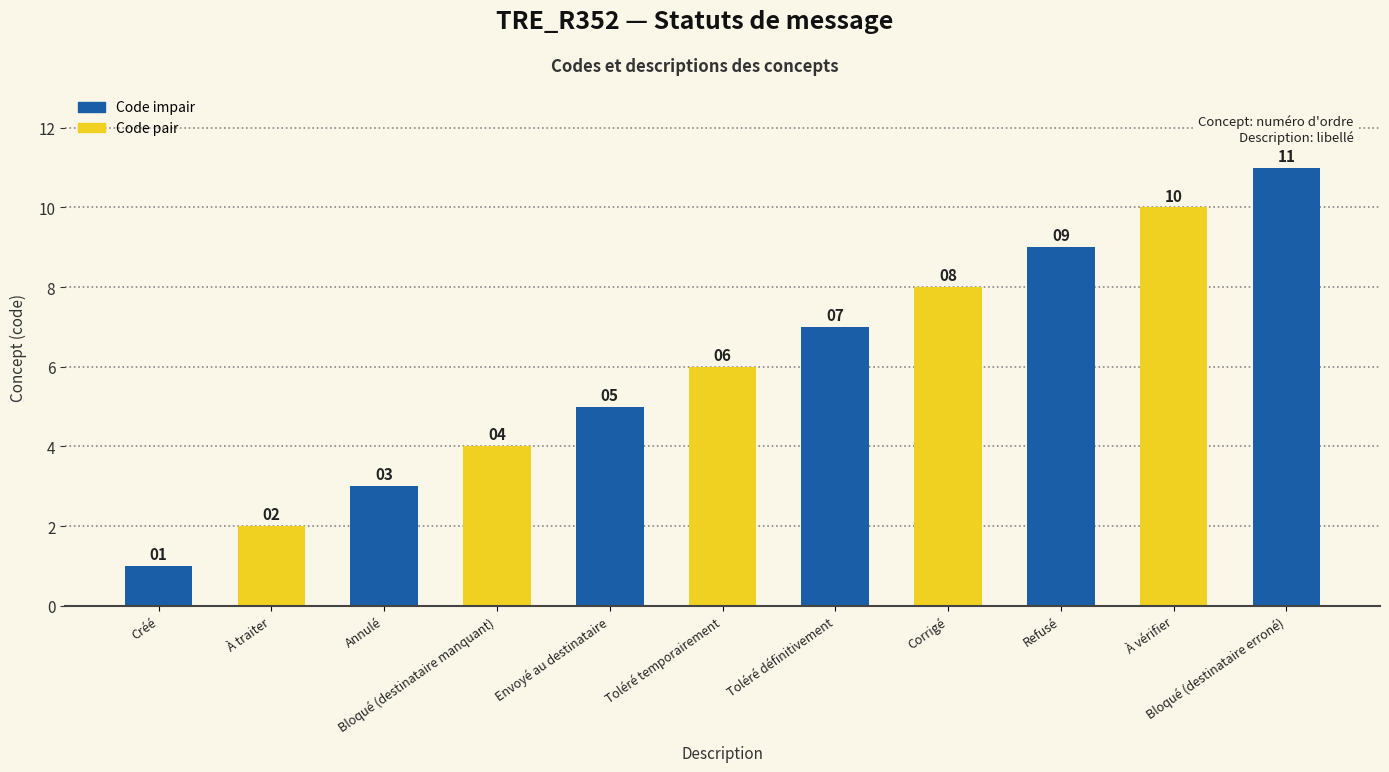

What is the change in value from Envoyé au destinataire to Toléré temporairement?

+1